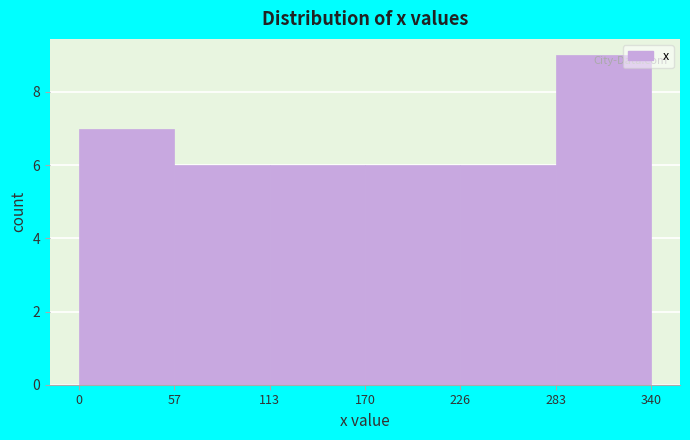

Reading left to right, list every bar in this chart as the range it spans on the x-axis followed by its height. The values are not printed on the chart, so give them approximately, as read against the axis.

0 to 57: 7
57 to 113: 6
113 to 170: 6
170 to 226: 6
226 to 283: 6
283 to 340: 9